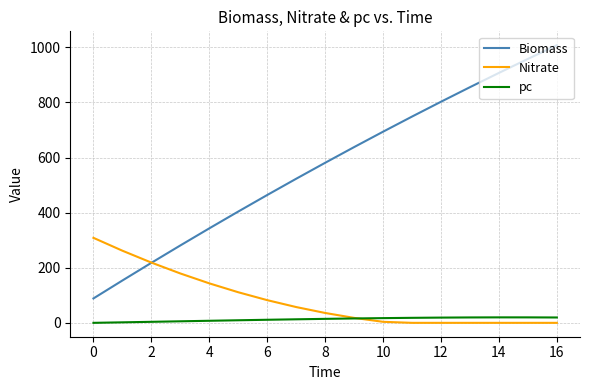

Rank the series by their maximum value, from highest to lowest.

Biomass, Nitrate, pc